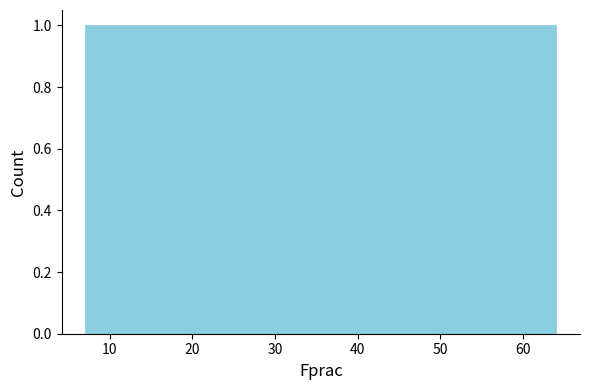

Reading left to right, list every bar in this chart as the range it spans on the x-axis followed by its height. Neither the bar edges nor the heights are printed on the chart, so give them approximately, as read against the axes.

7 to 13: 1
13 to 20: 1
20 to 26: 1
26 to 32: 1
32 to 39: 1
39 to 45: 1
45 to 51: 1
51 to 58: 1
58 to 64: 1